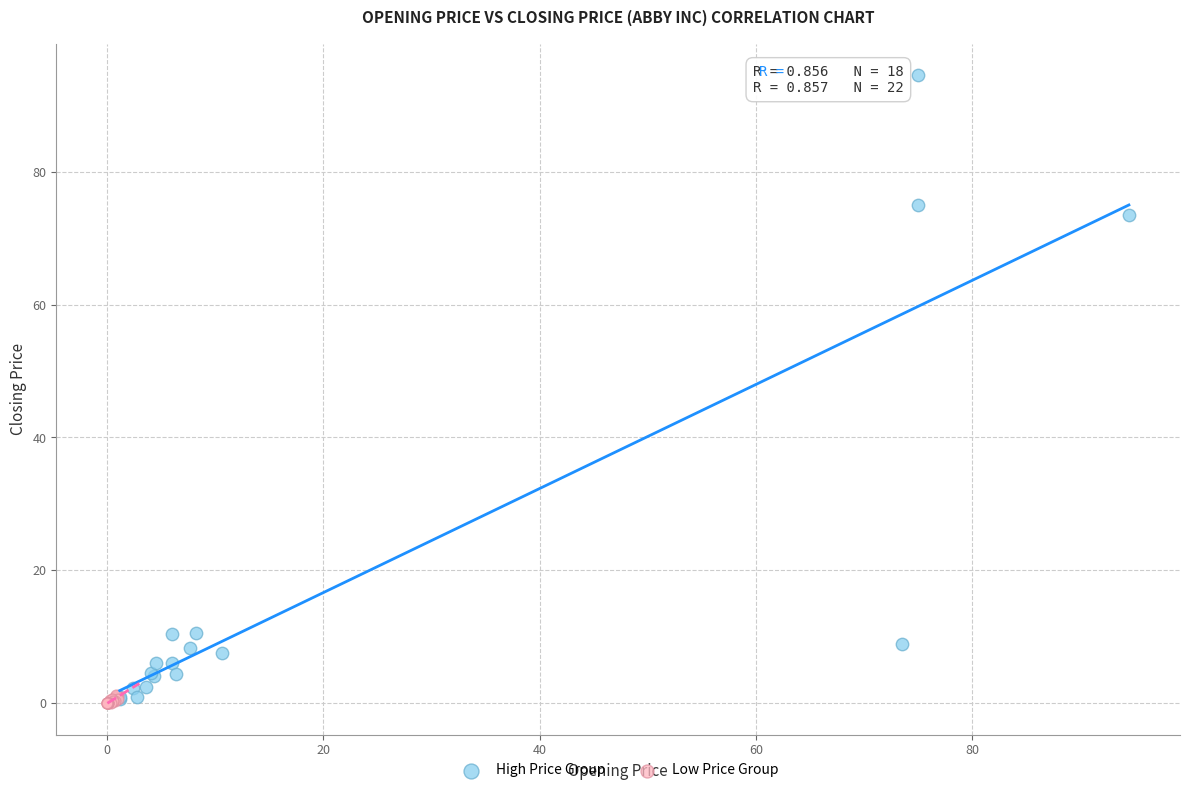

Which series reaches the maximum Y coordinate?

High Price Group